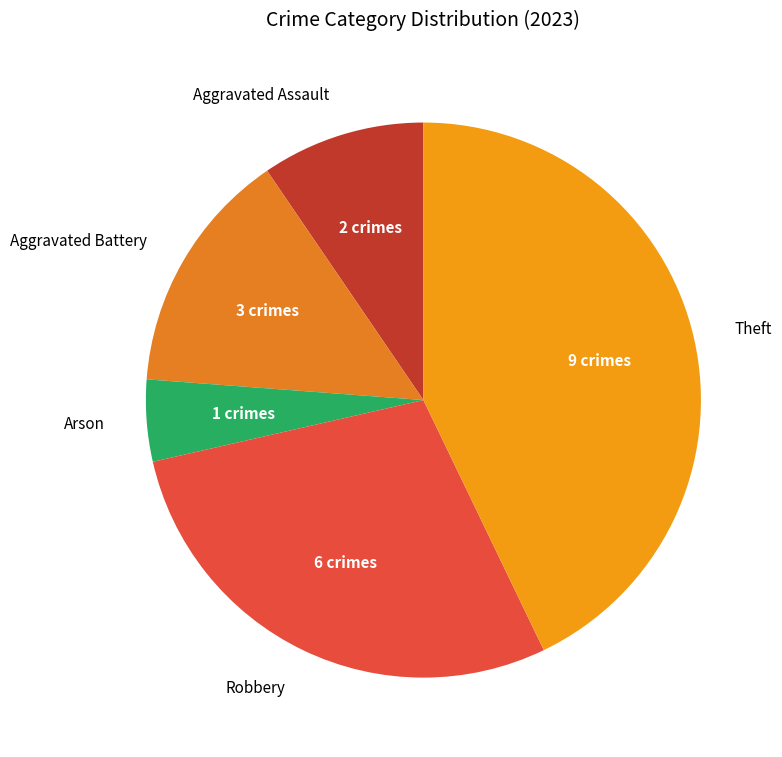

Rank the categories by value from lowest to highest.

Arson, Aggravated Assault, Aggravated Battery, Robbery, Theft